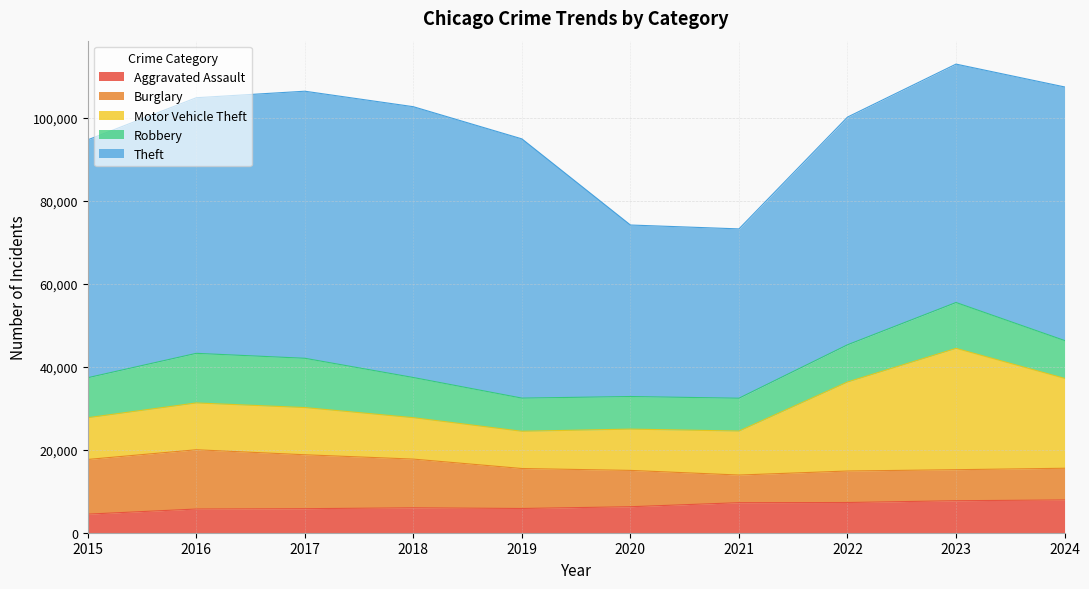

Where is Aggravated Assault nearest to the value 6190?

2020